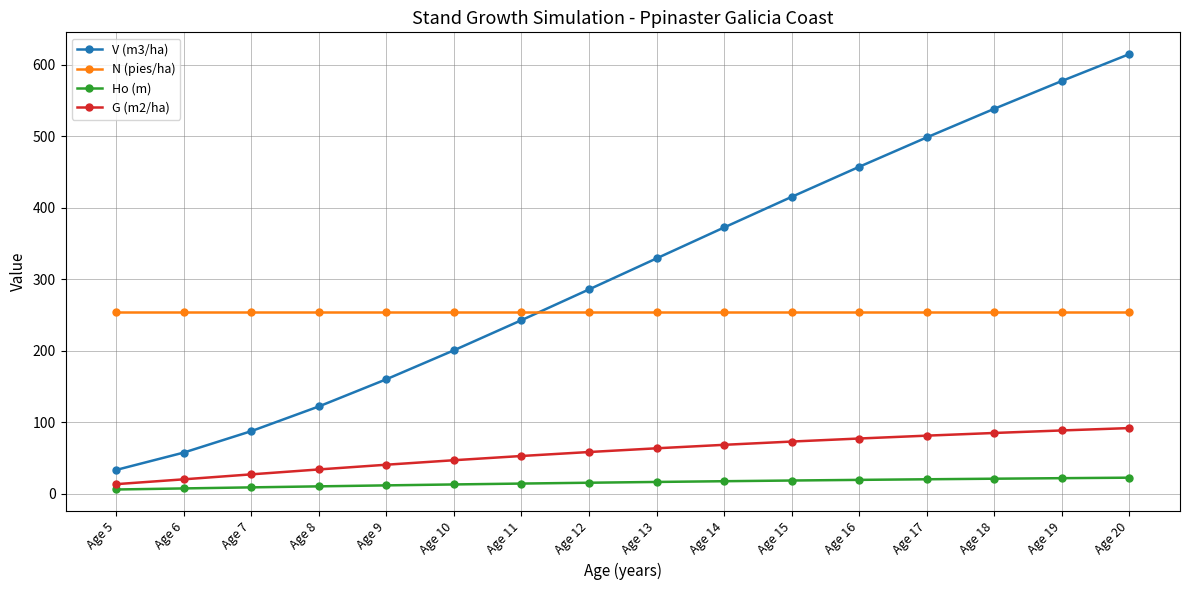

Between Age 14 and Age 17, which series saw the biggest shift?

V (m3/ha)